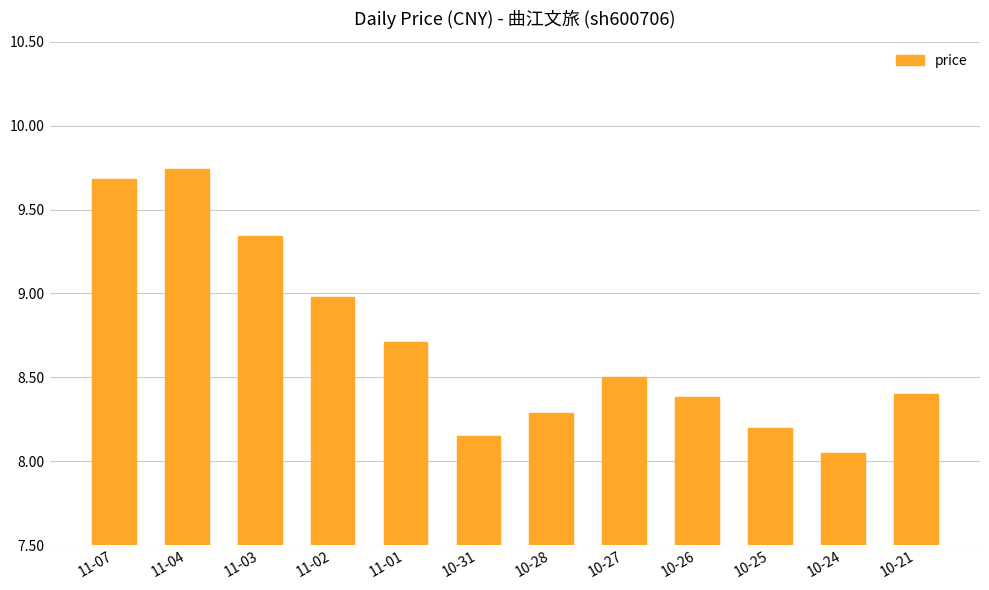

What position from the right is 11-01?

8